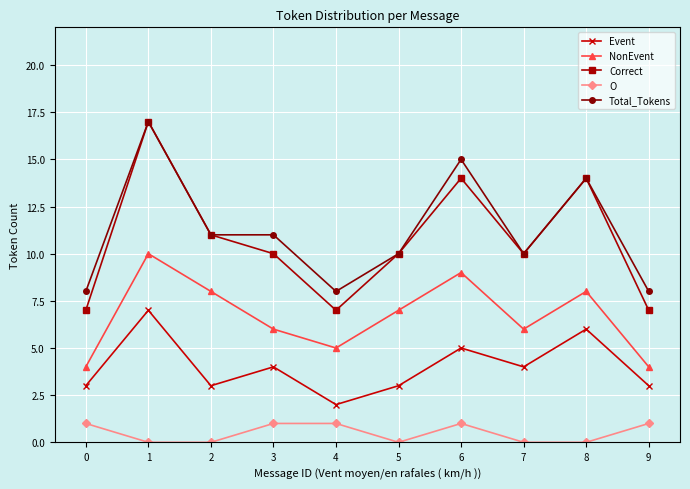

Which series has the largest total across all categories?

Total_Tokens